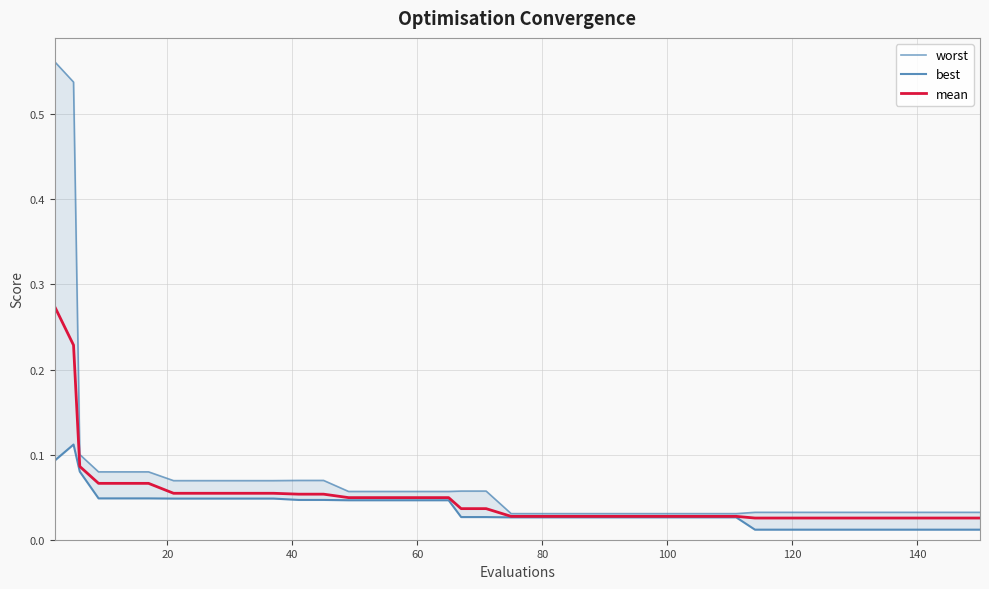

Is this an area chart (filled region under the line)?

No